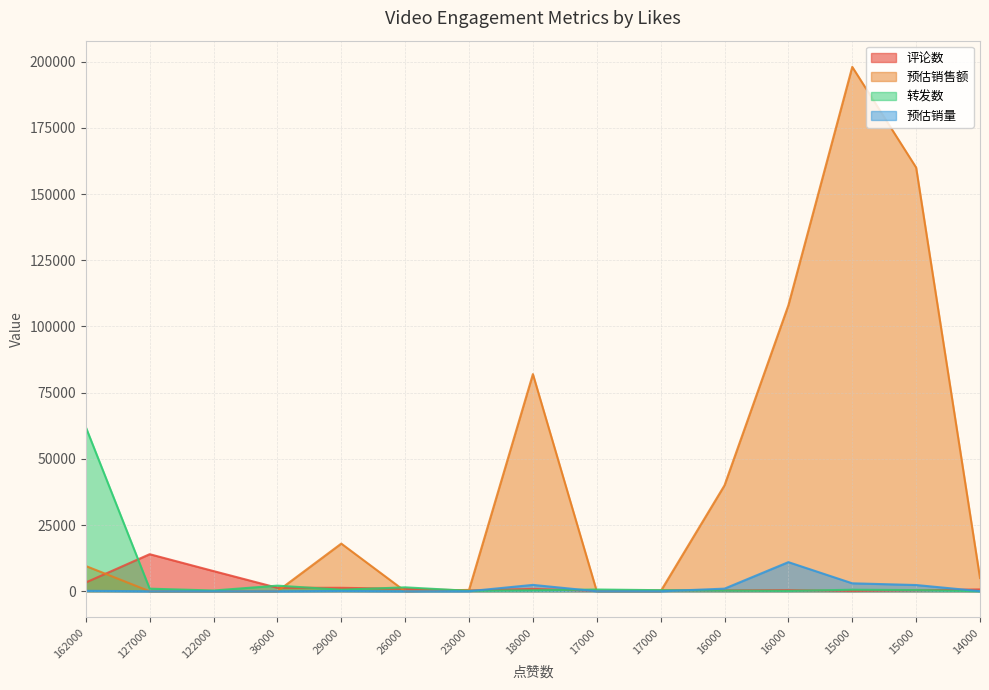

Is the value of 预估销售额 at 16000 greater than the value of 评论数 at 36000?

Yes